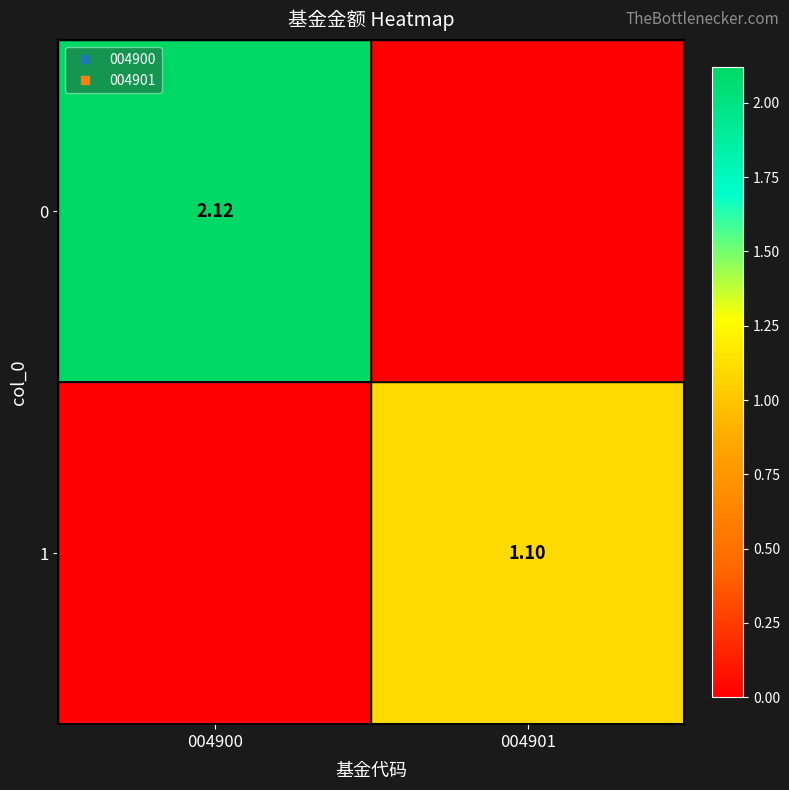

What is the sum of the 1 values at 004901 and 004900?

1.1